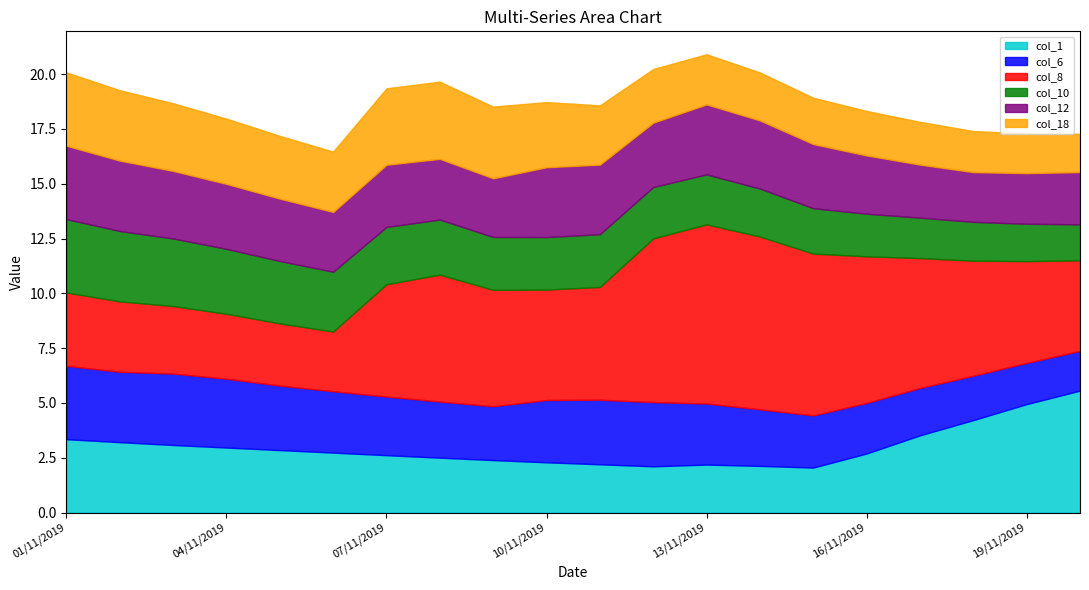

Reading right to left, extract all data points from this chart.

col_1: 5.6	4.9	4.2	3.5	2.7	2.1	2.1	2.2	2.1	2.2	2.3	2.4	2.5	2.6	2.7	2.8	3.0	3.1	3.2	3.3
col_6: 1.8	1.9	2.0	2.2	2.3	2.4	2.6	2.8	2.9	2.9	2.8	2.5	2.6	2.7	2.8	2.9	3.1	3.3	3.2	3.3
col_8: 4.1	4.6	5.2	5.9	6.7	7.4	7.9	8.2	7.5	5.1	5.0	5.3	5.8	5.1	2.7	2.8	3.0	3.1	3.2	3.3
col_10: 1.6	1.7	1.8	1.8	1.9	2.1	2.2	2.3	2.3	2.4	2.4	2.4	2.5	2.6	2.7	2.8	3.0	3.1	3.2	3.3
col_12: 2.4	2.3	2.3	2.4	2.7	2.9	3.1	3.2	2.9	3.2	3.2	2.7	2.8	2.8	2.7	2.8	3.0	3.1	3.2	3.3
col_18: 1.7	1.8	1.9	2.0	2.0	2.1	2.2	2.3	2.4	2.7	3.0	3.3	3.5	3.5	2.8	2.9	3.0	3.1	3.2	3.3